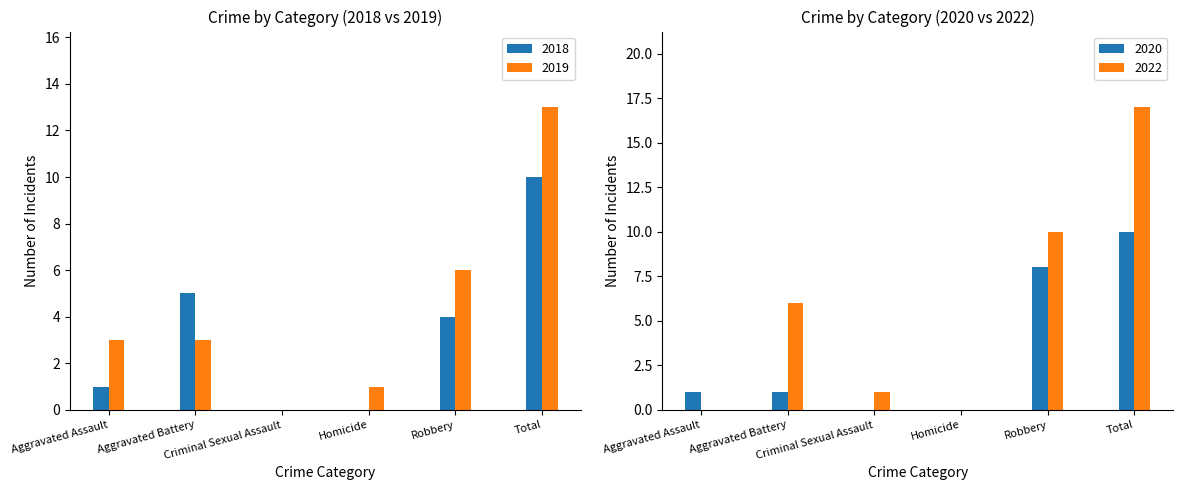

What is the sum of all 2019 values?

26